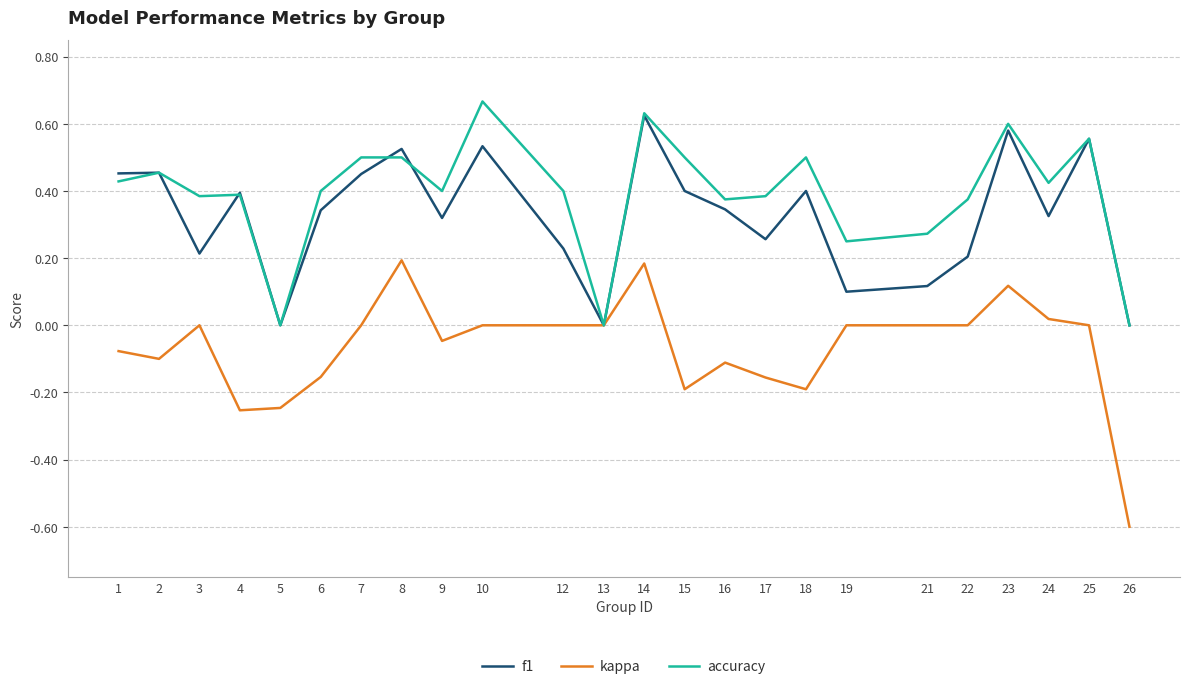

The kappa series shows -0.3 at 21. True or false?

False